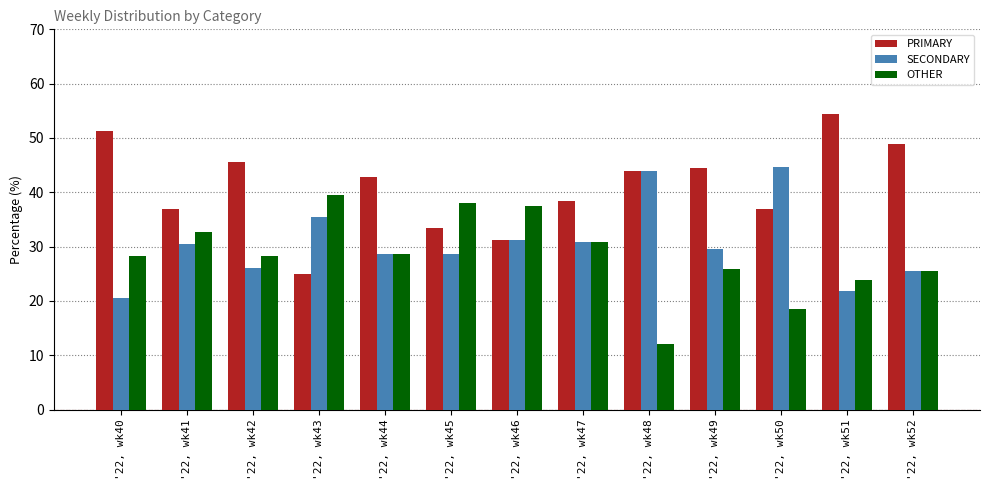

The value of SECONDARY at '22, wk51 is 7.9. True or false?

False